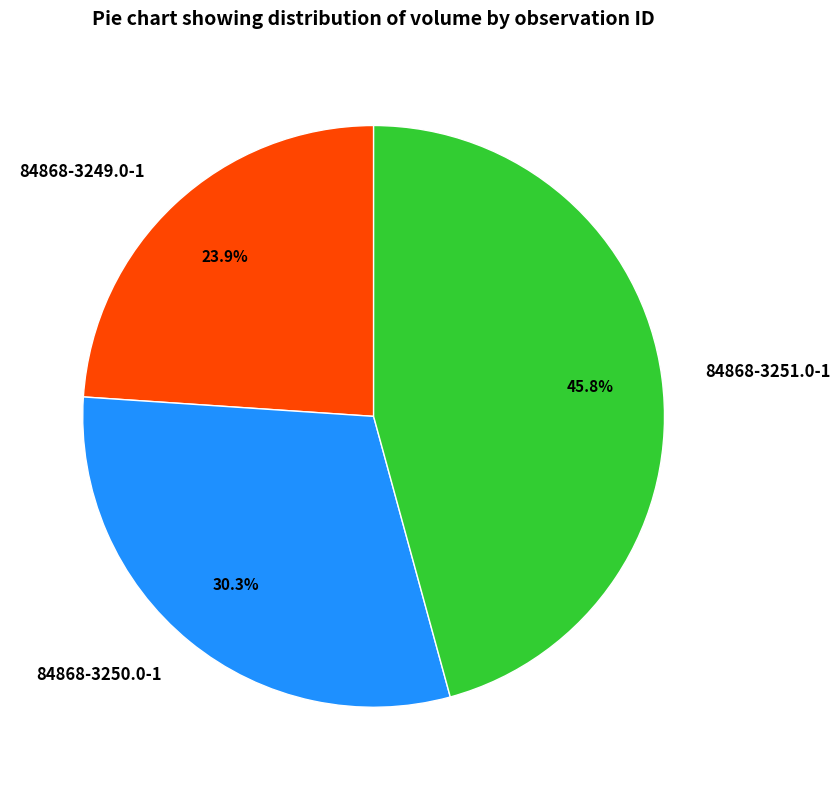

What percentage is the 84868-3251.0-1 slice, to the nearest percent?

46%